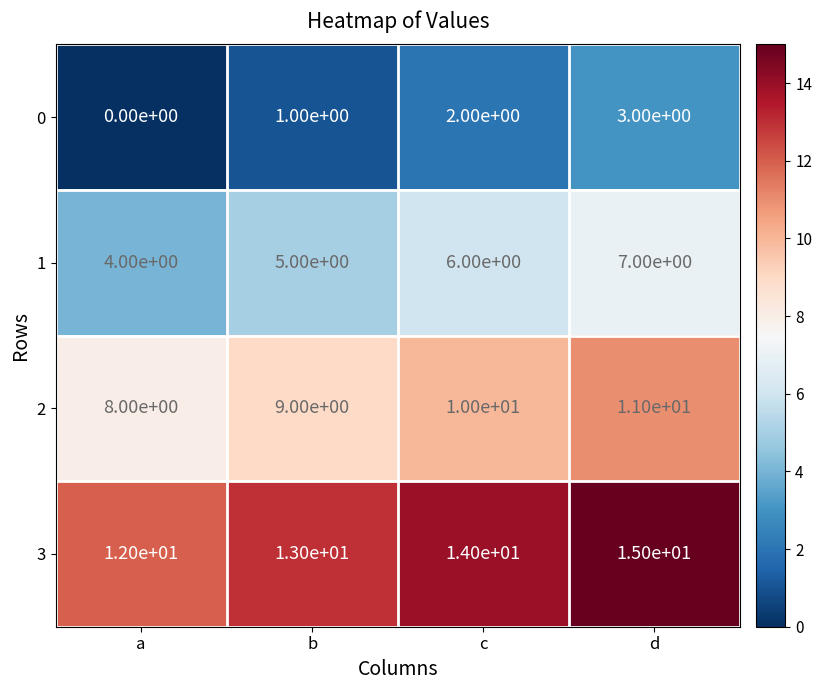

Which series has the largest total across all categories?

3